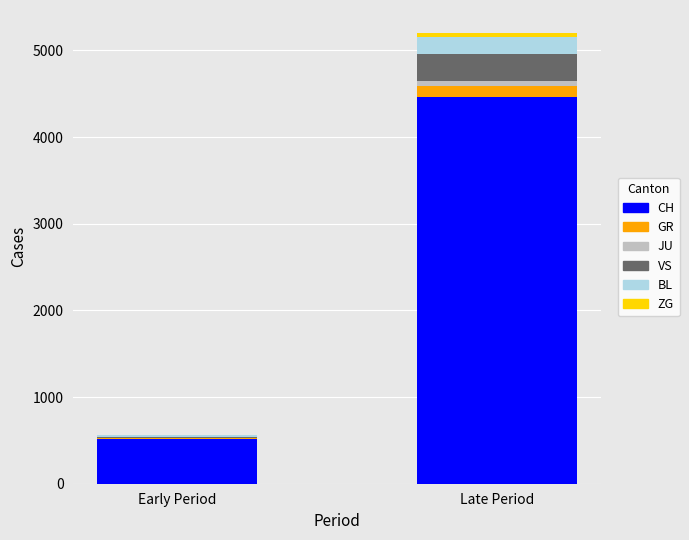

At which category is the sum across all series the highest?

Late Period